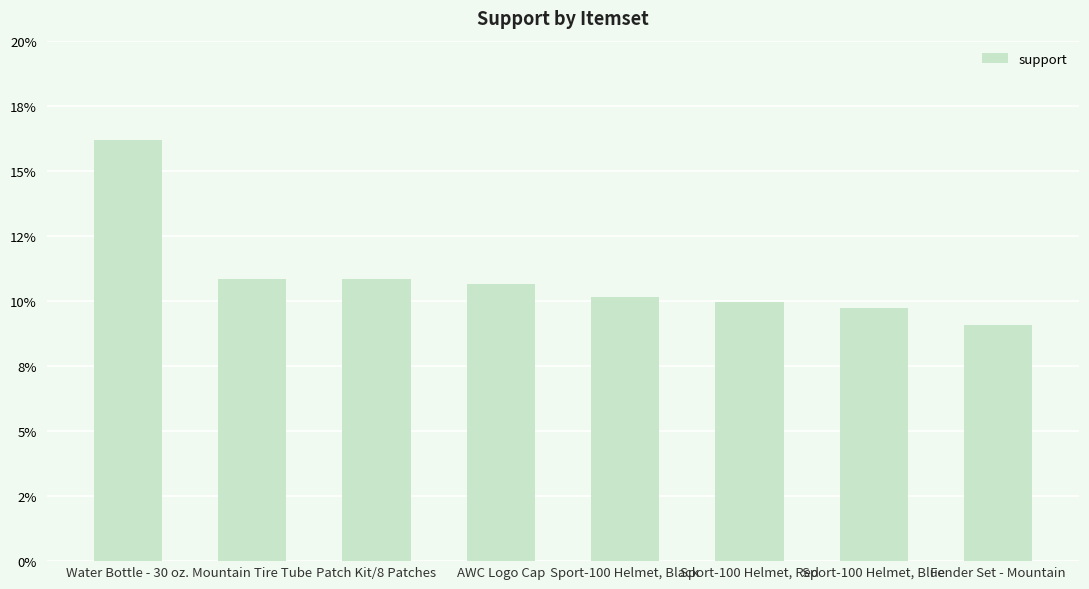

What is the label of the 3rd bar from the left?

Patch Kit/8 Patches